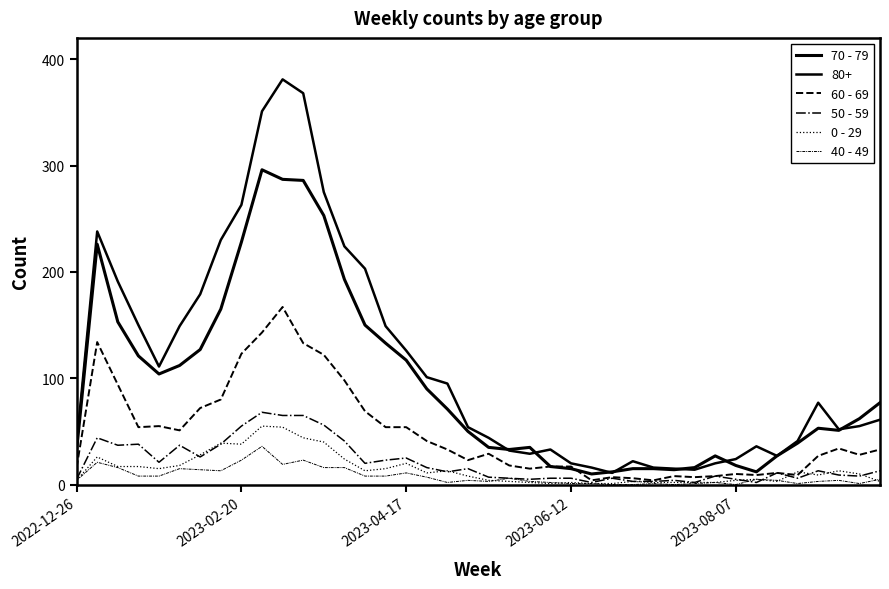

Does the chart have visible grid lines?

No